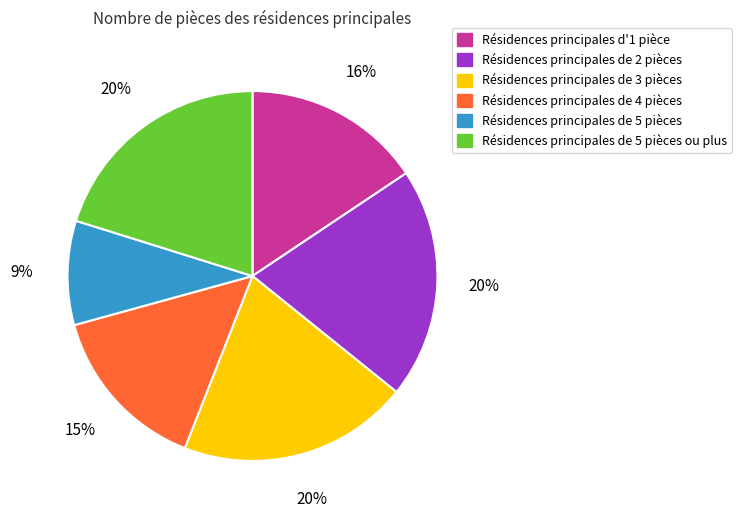

Which category has the smallest portion of the pie?

Résidences principales de 5 pièces